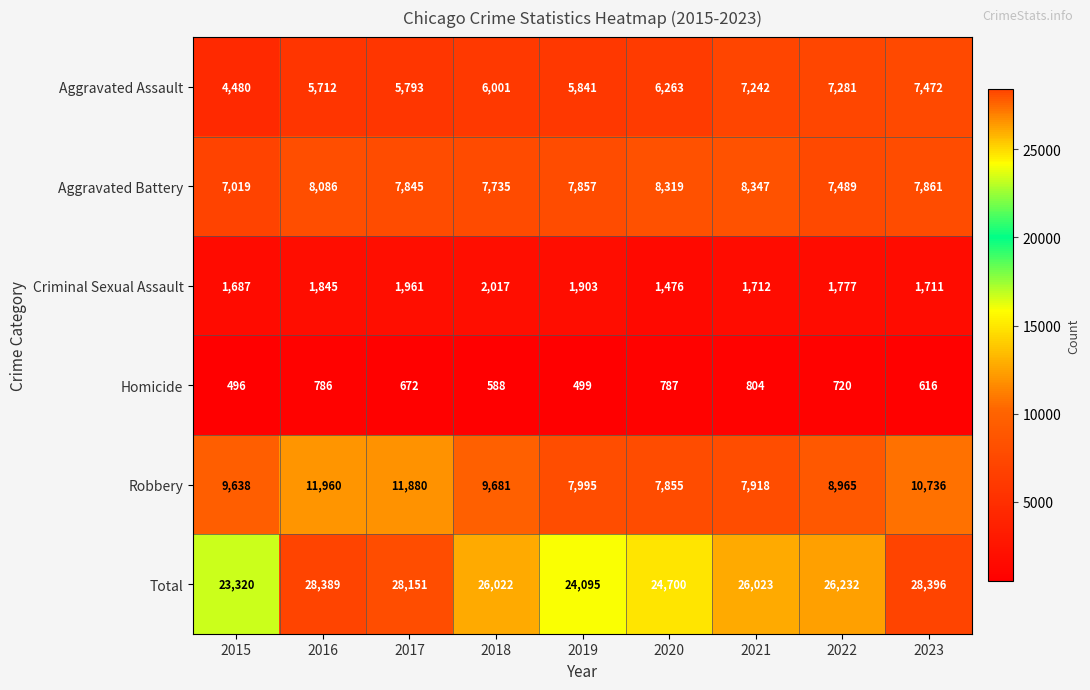

What is the average value of the Total series?

26148